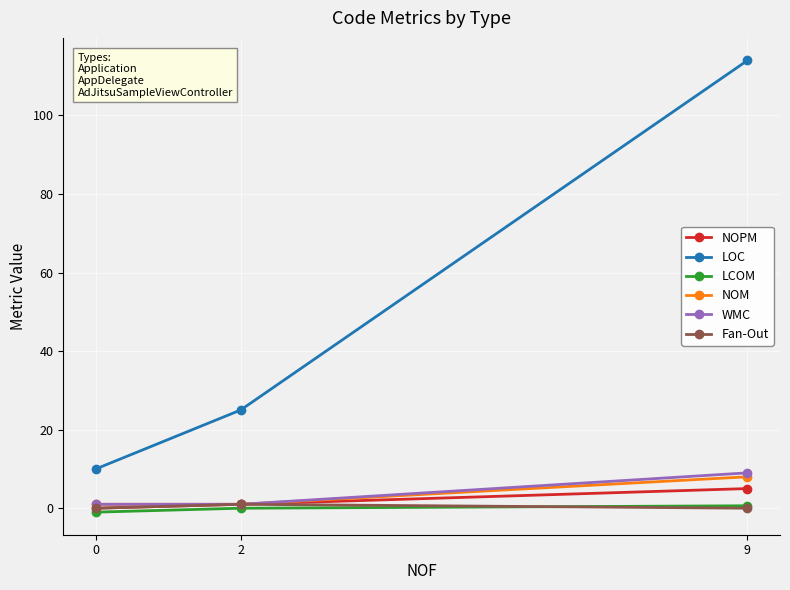

Reading left to right, what are all the values shown in this chart?

NOPM: 0=0.0	2=1.0	9=5.0
LOC: 0=10.0	2=25.0	9=114.0
LCOM: 0=-1.0	2=0.0	9=0.6
NOM: 0=1.0	2=1.0	9=8.0
WMC: 0=1.0	2=1.0	9=9.0
Fan-Out: 0=0.0	2=1.0	9=0.0